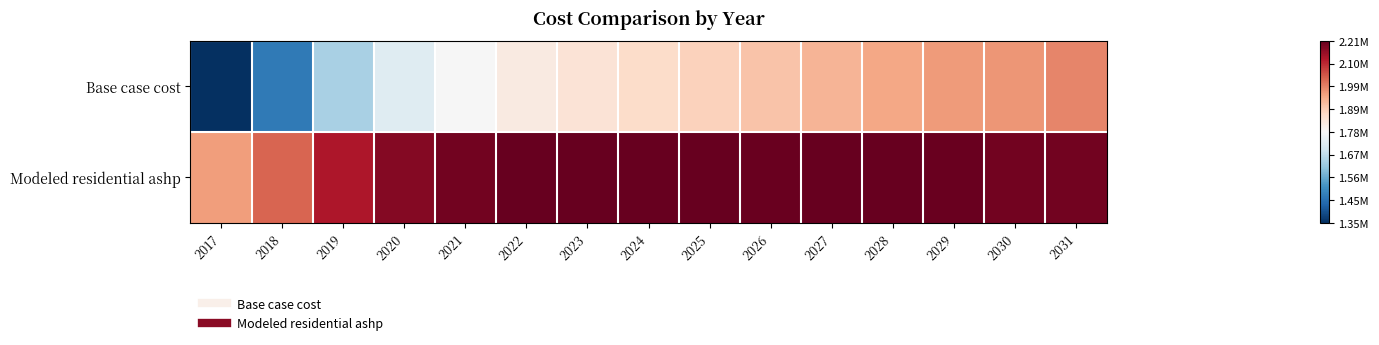

What is the total value across all series at 2021?

3971945.1